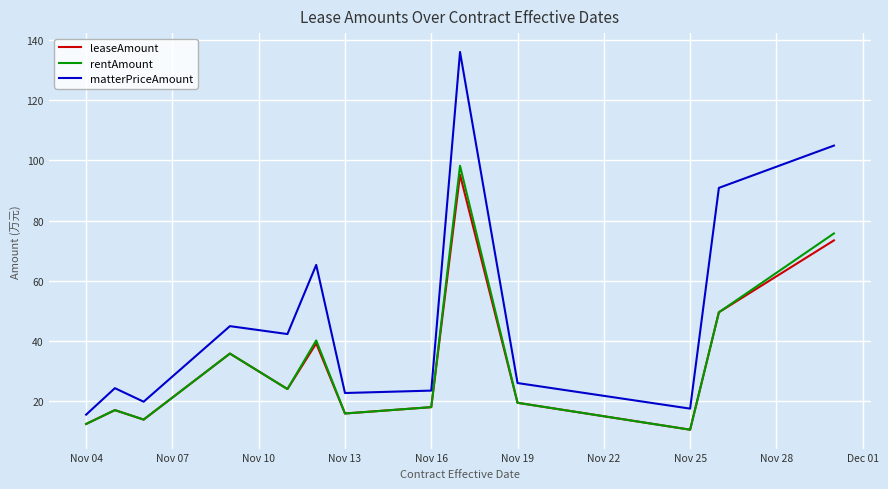

What is the highest value of the leaseAmount series?

95.2